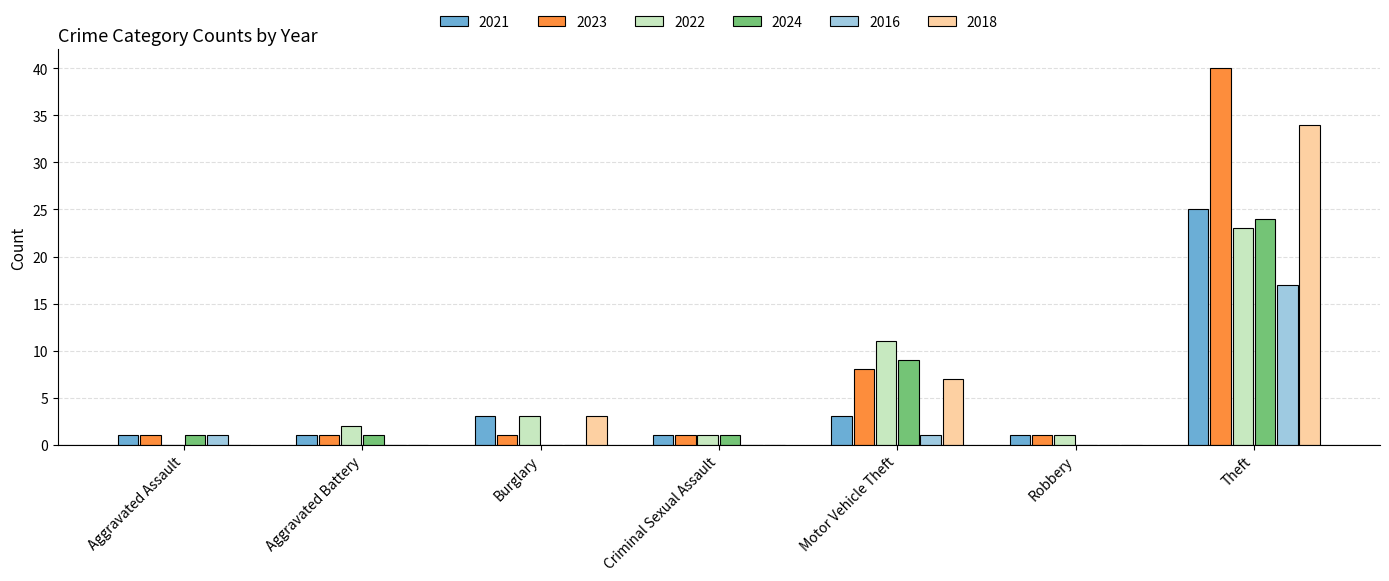

Which category has the highest value across all series?

Theft